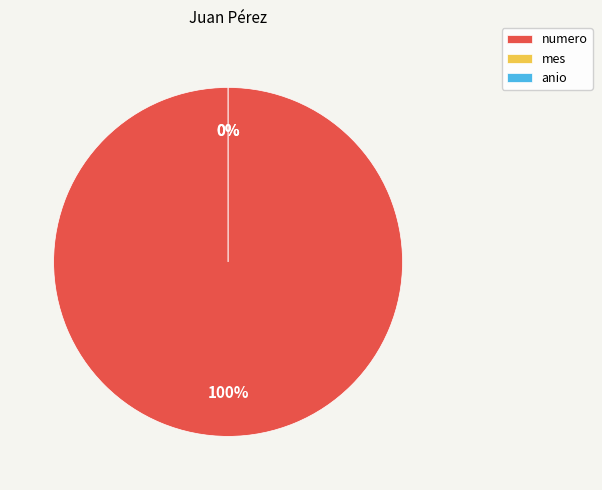

True or false: numero accounts for 85% of the total.

False